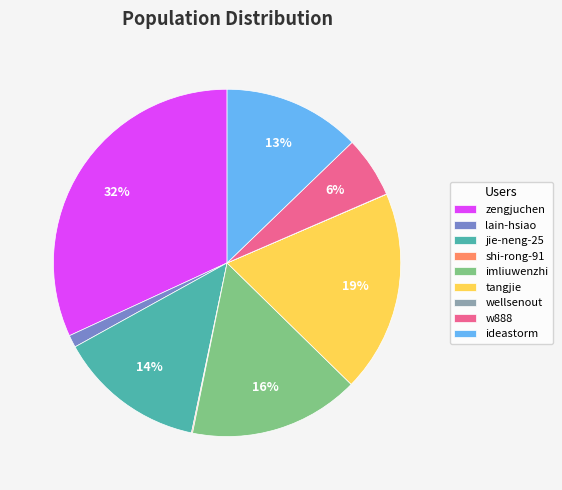

To the nearest percent, what portion does w888 represent?

6%